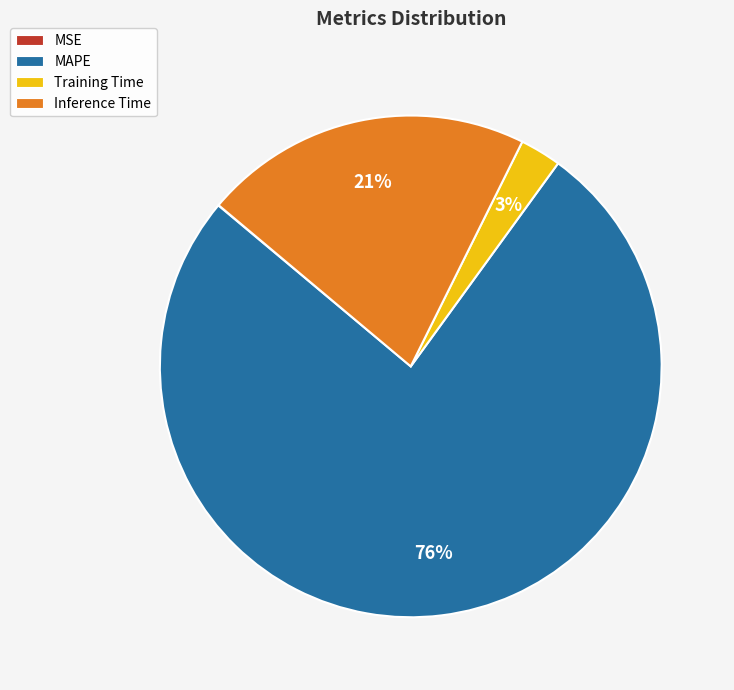

True or false: Inference Time accounts for 21% of the total.

True